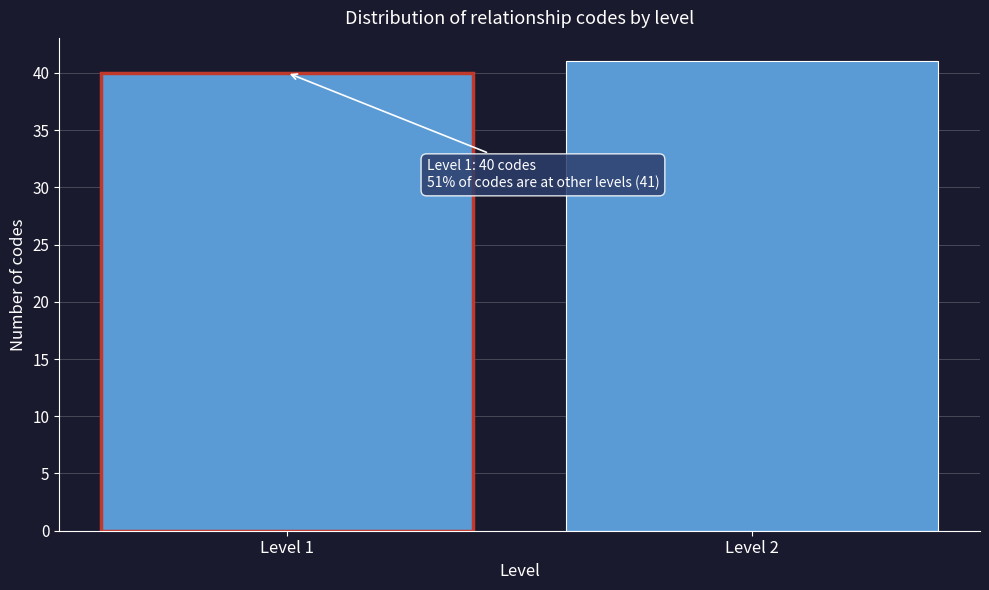

Reading left to right, transcribe all the data shown in this chart.

40	41